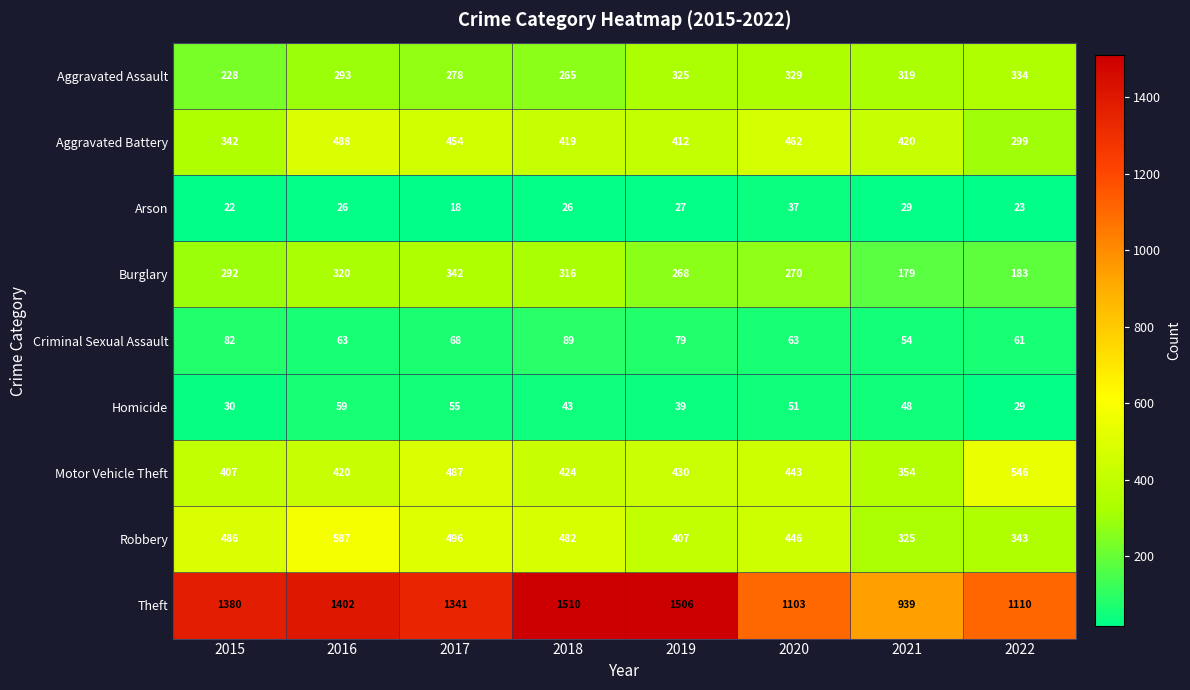

True or false: Arson has a value of 11 at 2016.

False